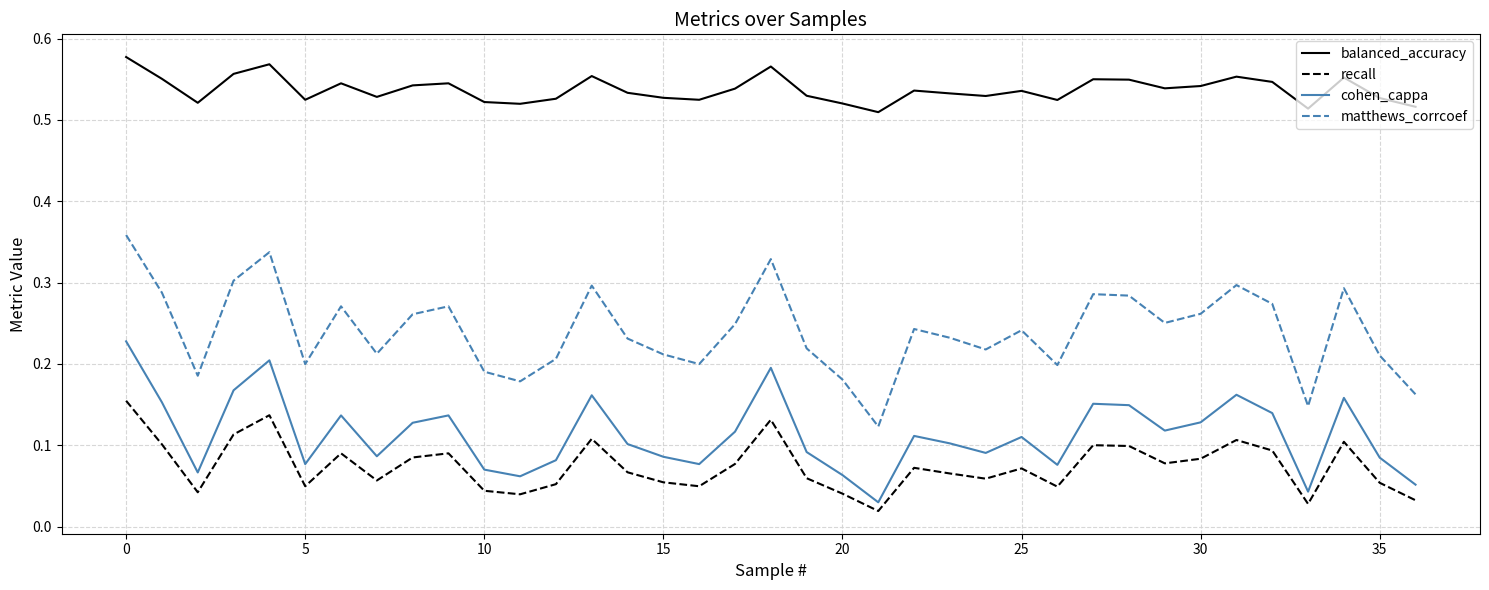

Does the chart display data point markers on the line(s)?

No